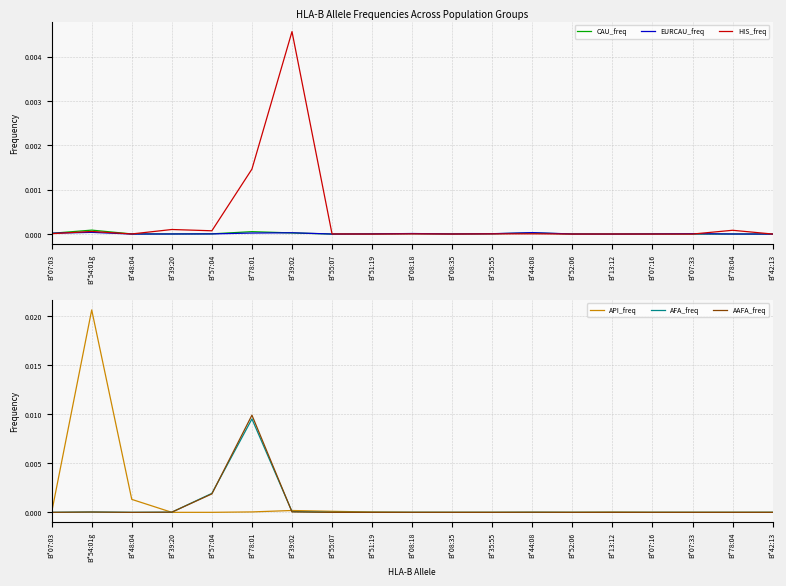

The value of API_freq at B*48:04 is 0.0. True or false?

True